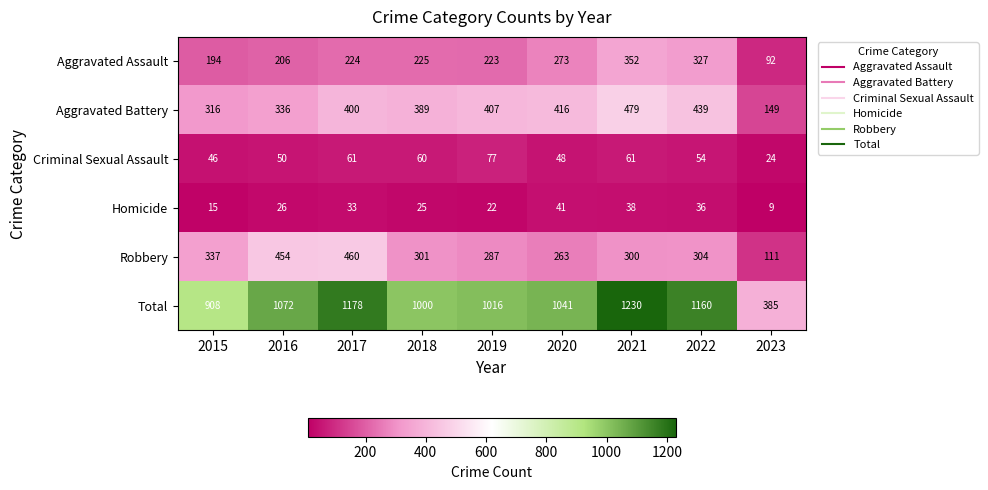

What is the difference between the second highest and minimum values in the Aggravated Battery series?

290